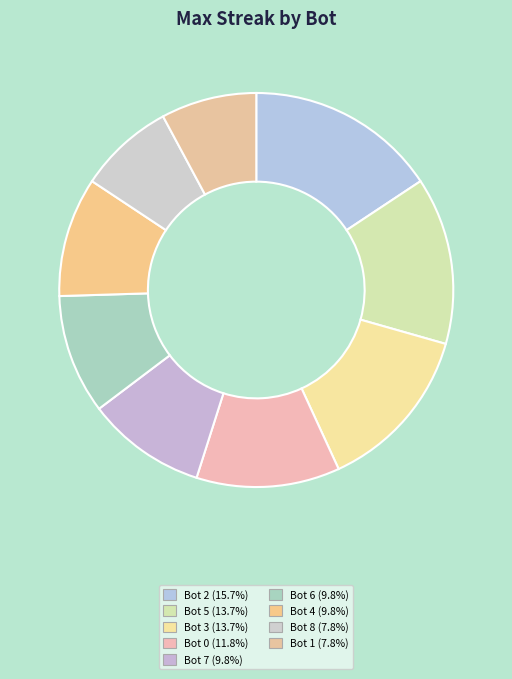

Does any single category account for the majority?

No